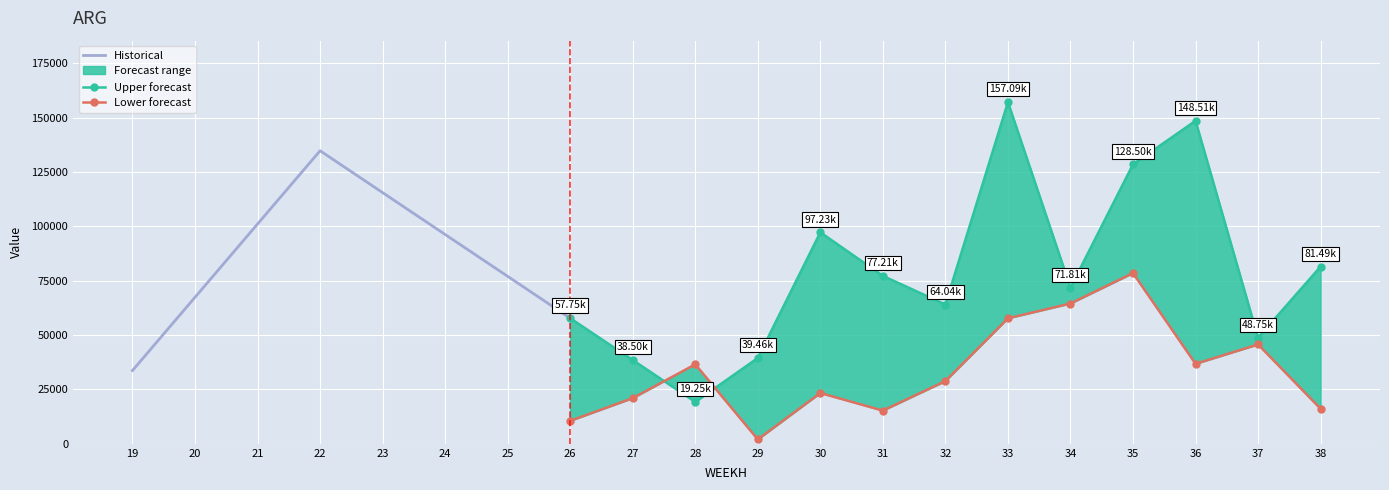

At which category is the sum across all series the highest?

33